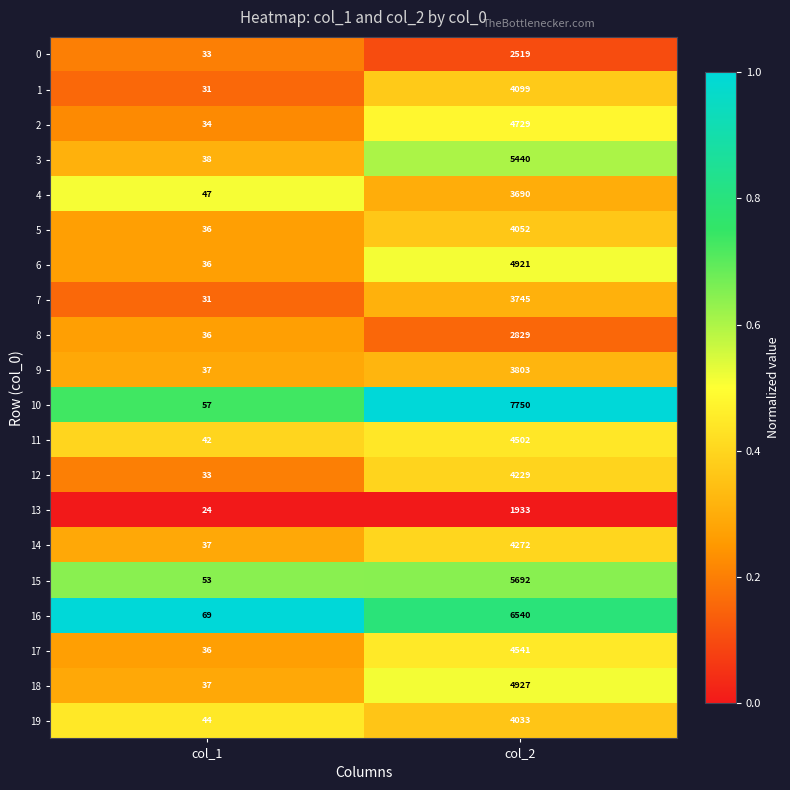

Is the value of 3 at col_2 greater than the value of 18 at col_1?

Yes